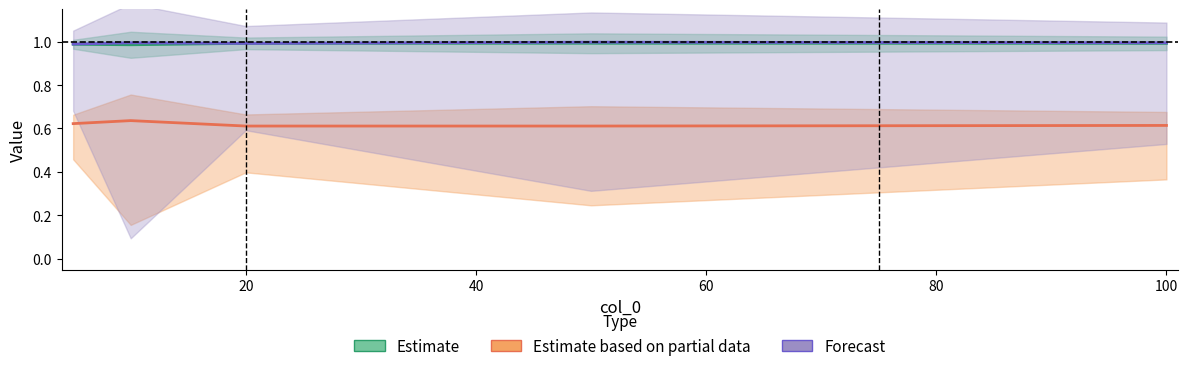

True or false: Forecast has a value of 0.3 at 20.

False